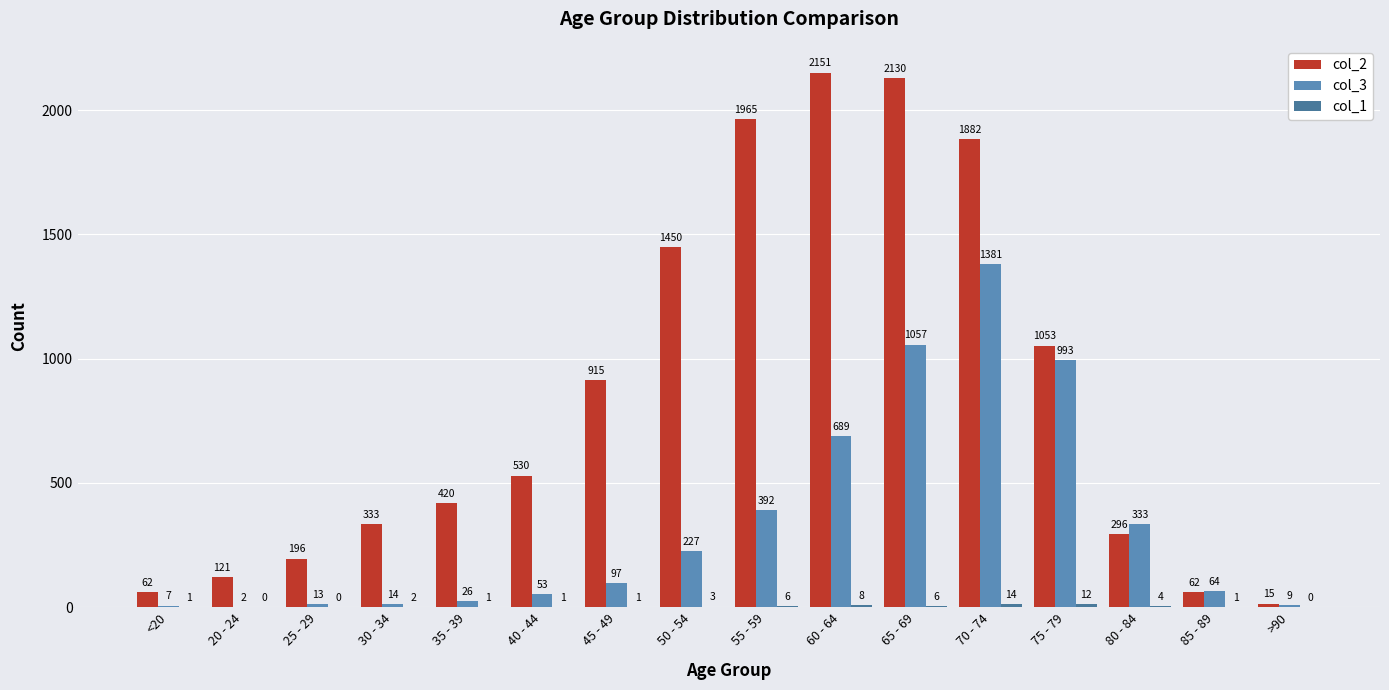

True or false: col_2 has a value of 105 at 35 - 39.

False